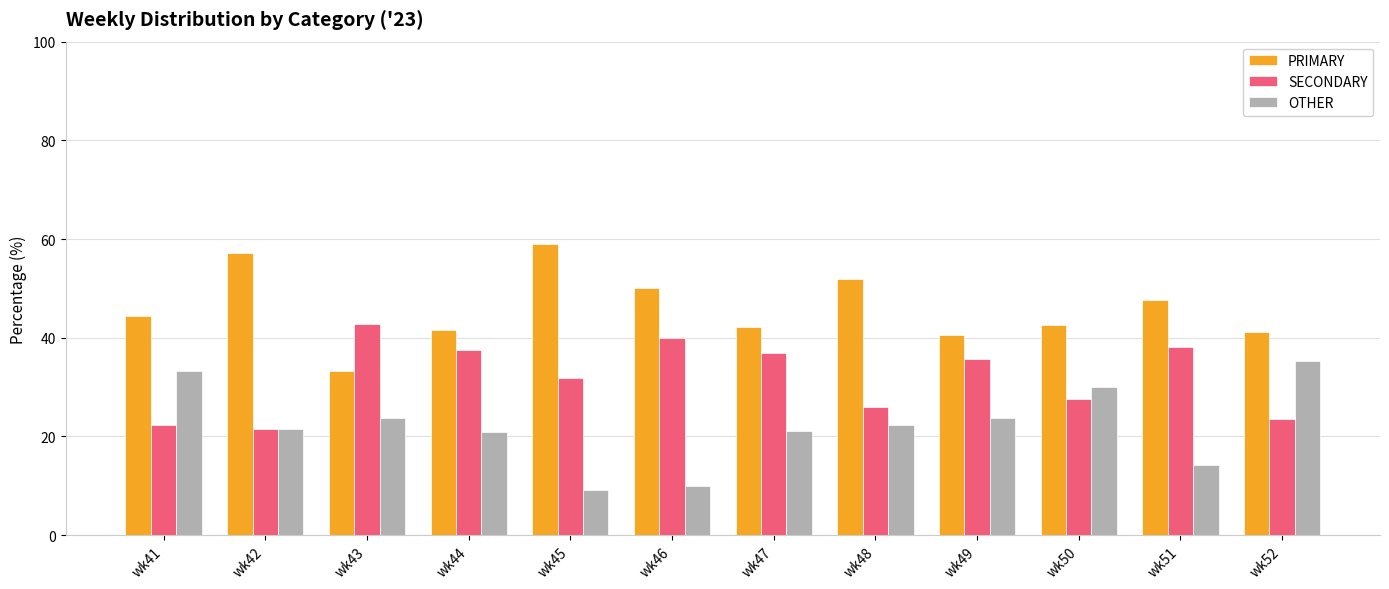

What is the difference between the highest and lowest values at wk44?

20.8